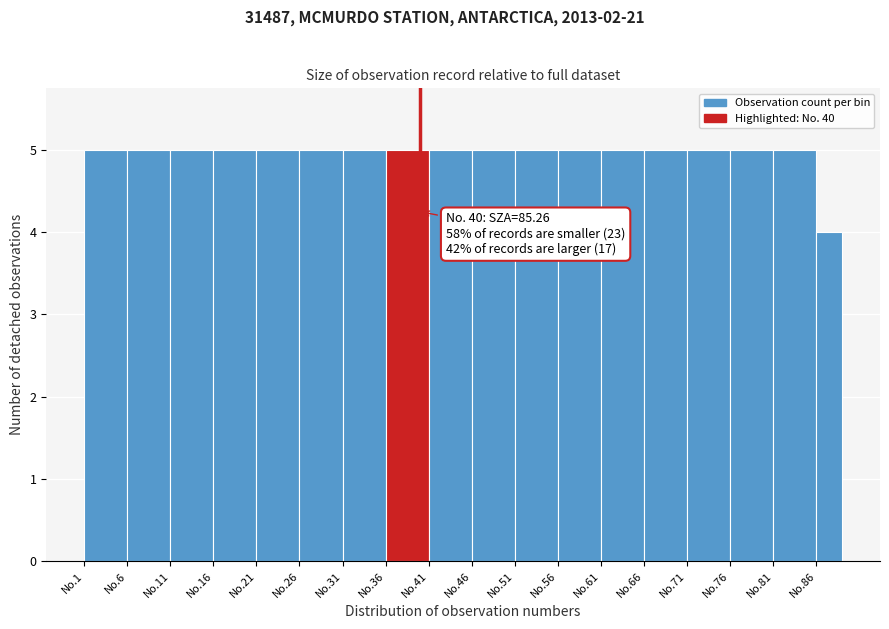

Reading right to left, list all the values displayed in this chart.

No.86=4	No.81=5	No.76=5	No.71=5	No.66=5	No.61=5	No.56=5	No.51=5	No.46=5	No.41=5	No.36=5	No.31=5	No.26=5	No.21=5	No.16=5	No.11=5	No.6=5	No.1=5